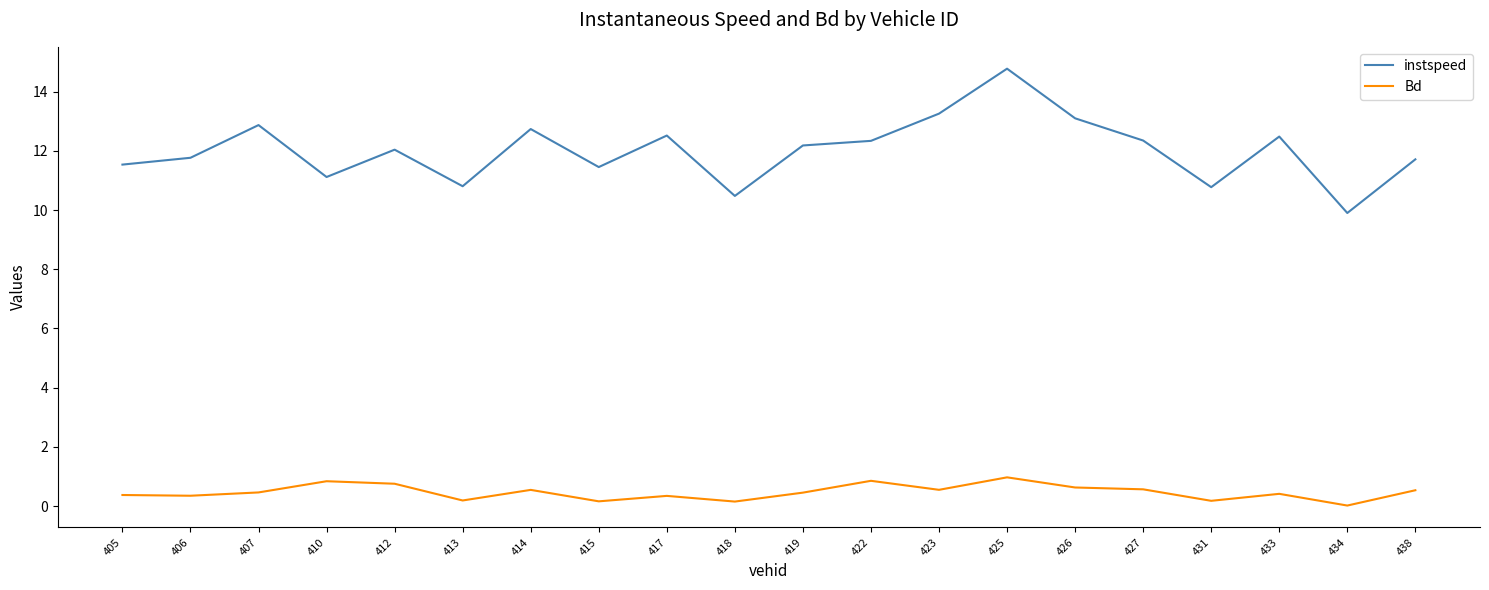

At which category does the chart reach its peak across all series?

425